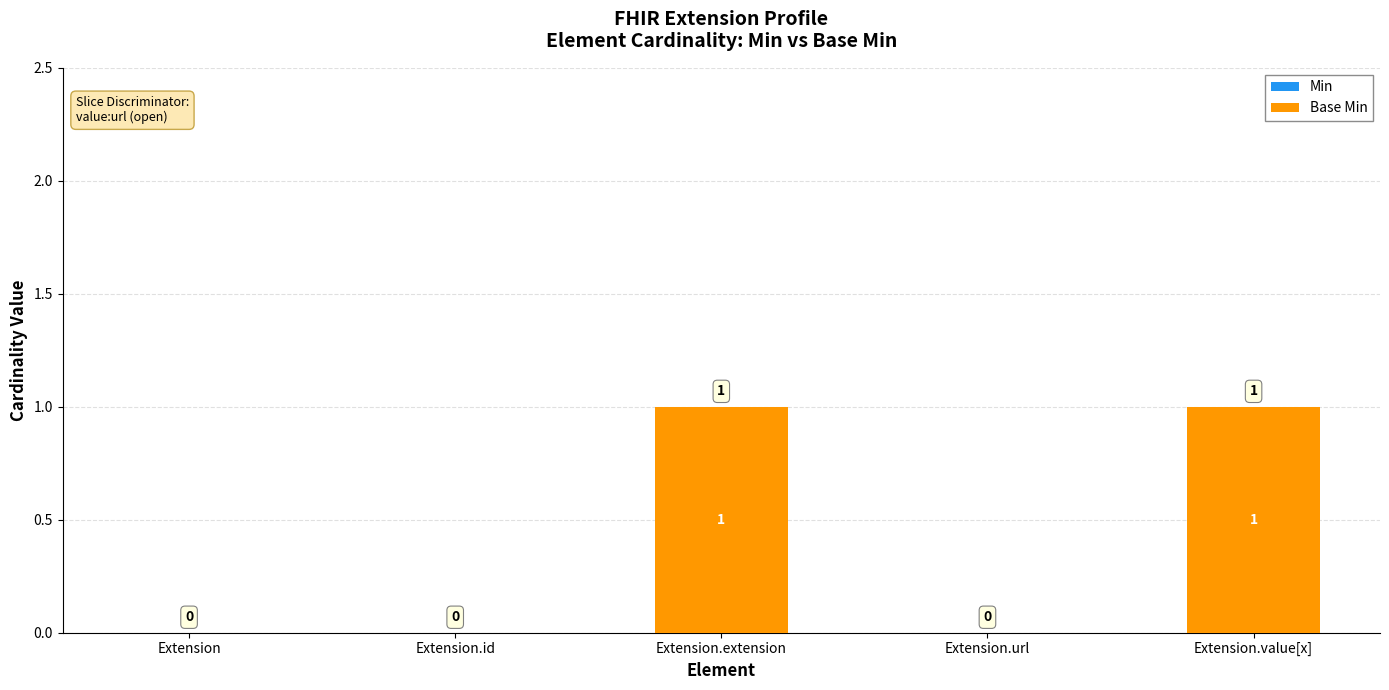

True or false: the data shows 0 at Extension.id.

True